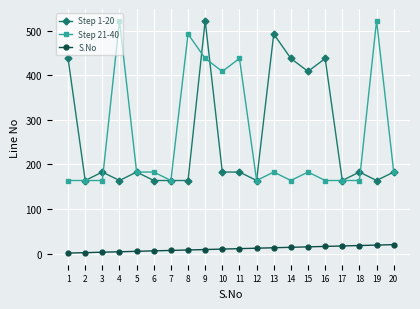

What is the greatest value displayed?

523